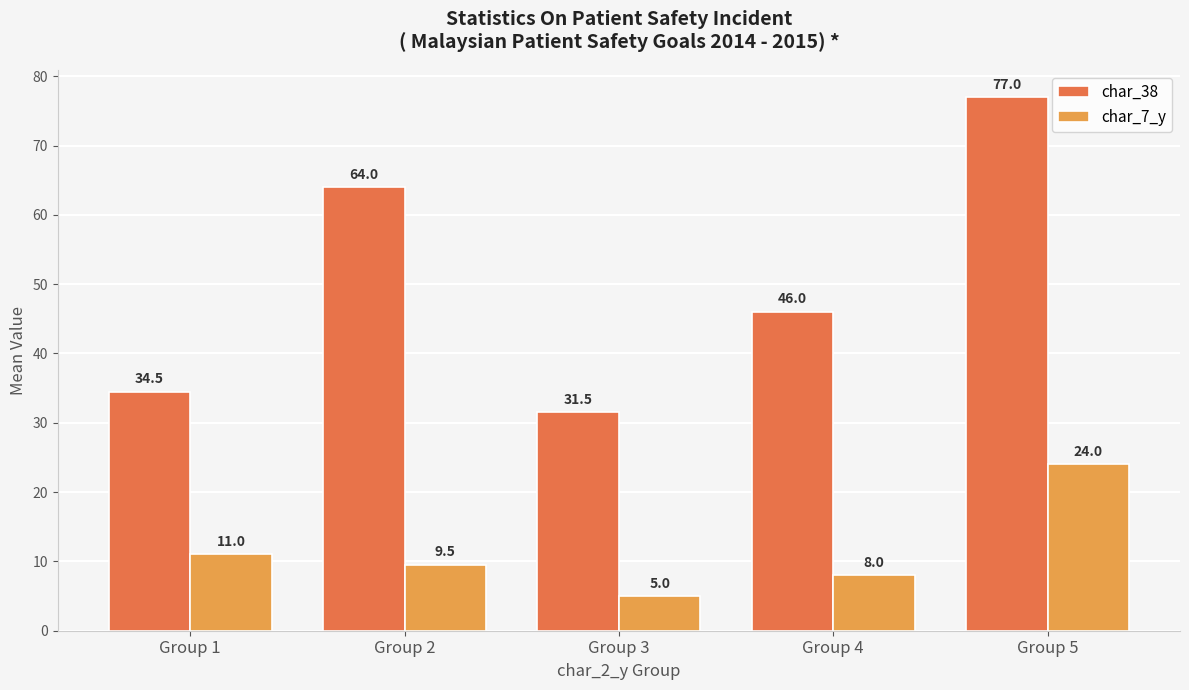

Rank the series at Group 1 from highest to lowest value.

char_38, char_7_y